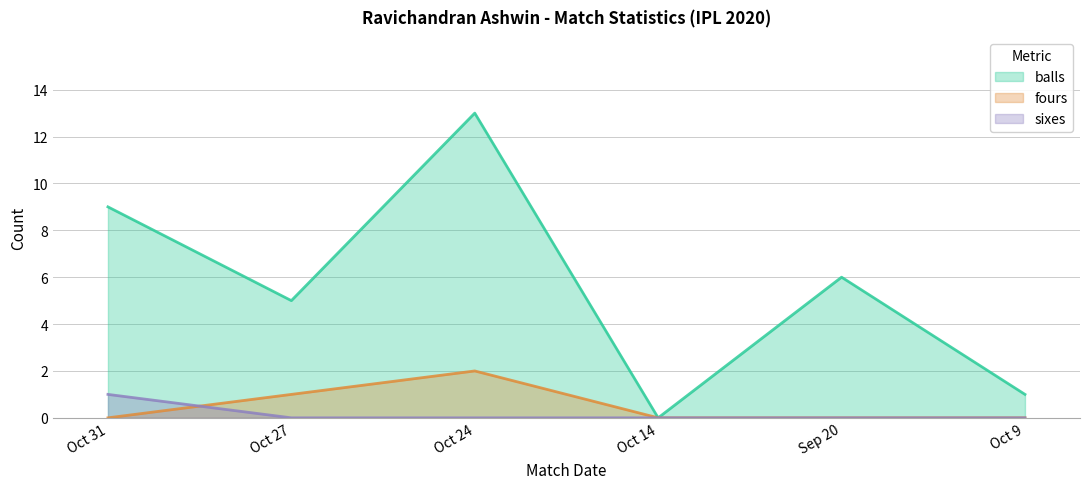

Reading left to right, what are all the values shown in this chart?

balls: 9	5	13	0	6	1
fours: 0	1	2	0	0	0
sixes: 1	0	0	0	0	0